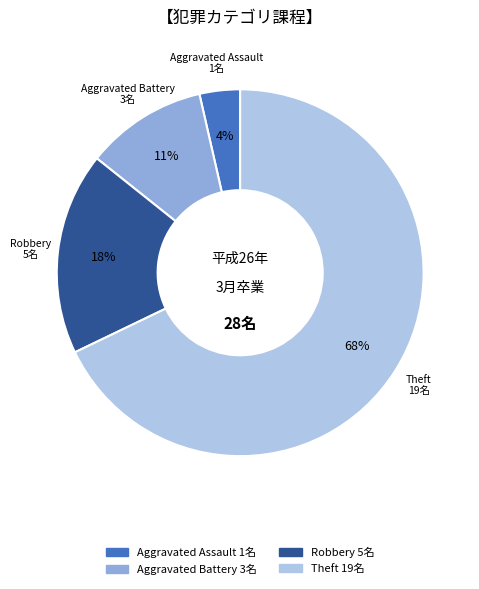

To the nearest percent, what is the average slice percentage?

25%